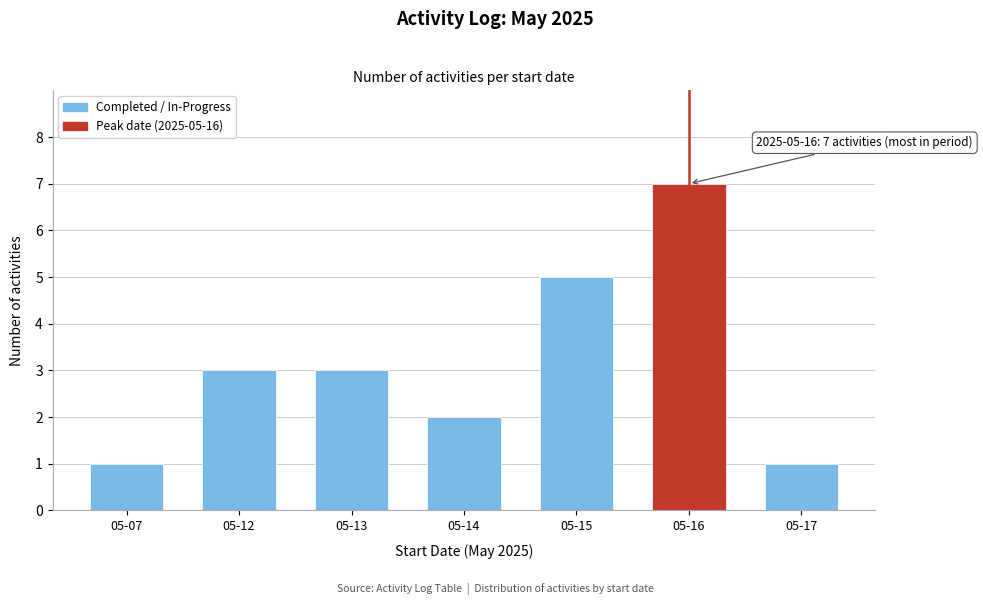

Reading left to right, what are all the values shown in this chart?

05-07=1	05-12=3	05-13=3	05-14=2	05-15=5	05-16=7	05-17=1